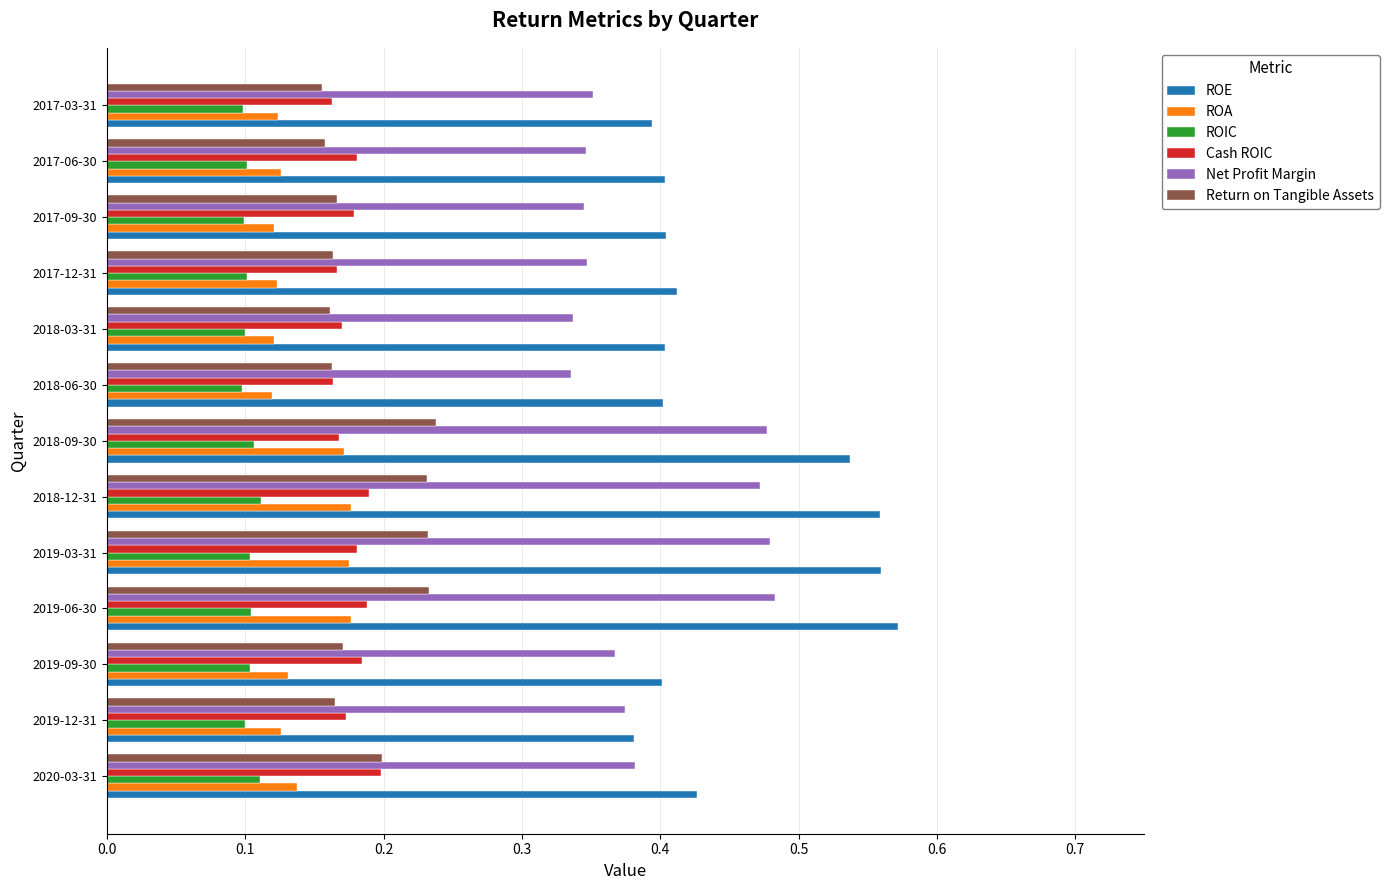

How many ROIC values are between 0 and 1?

13